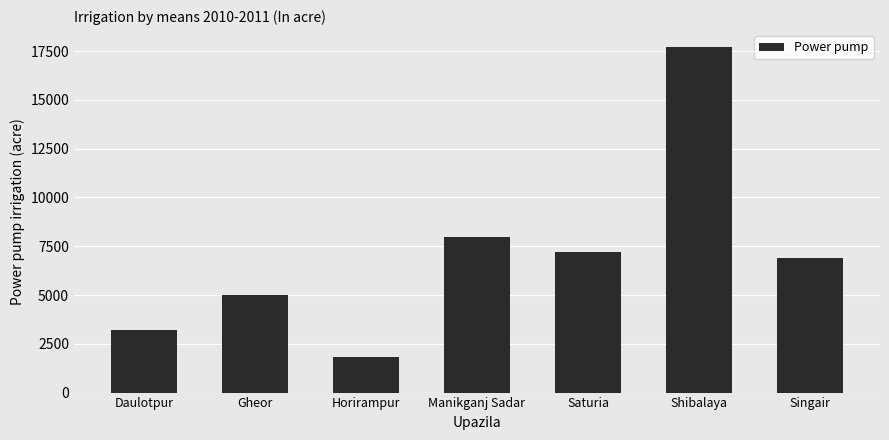

Count the number of categories in the chart.

7